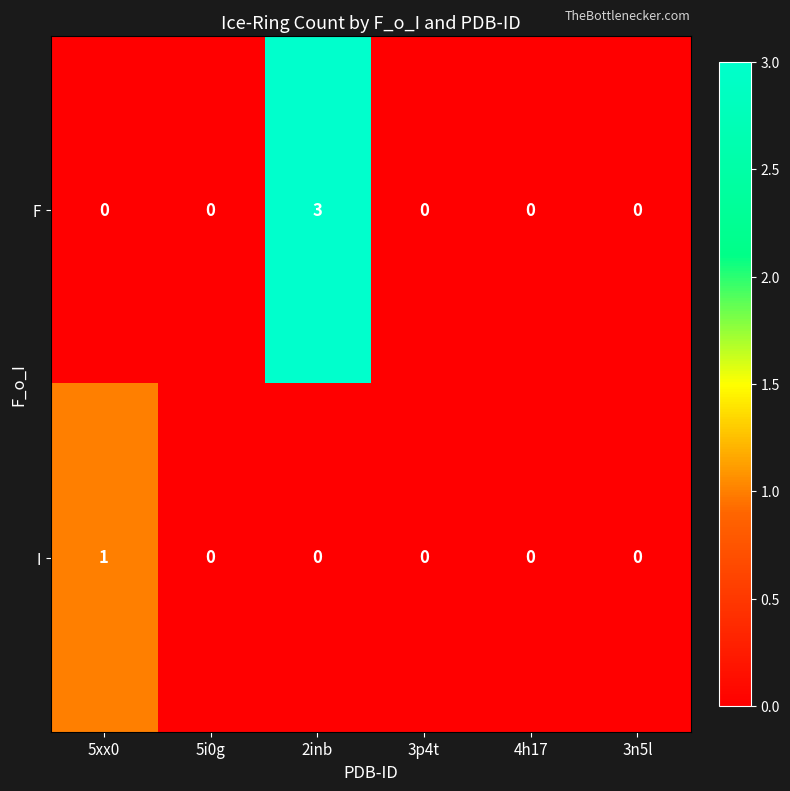

Which series has the widest spread of values?

F